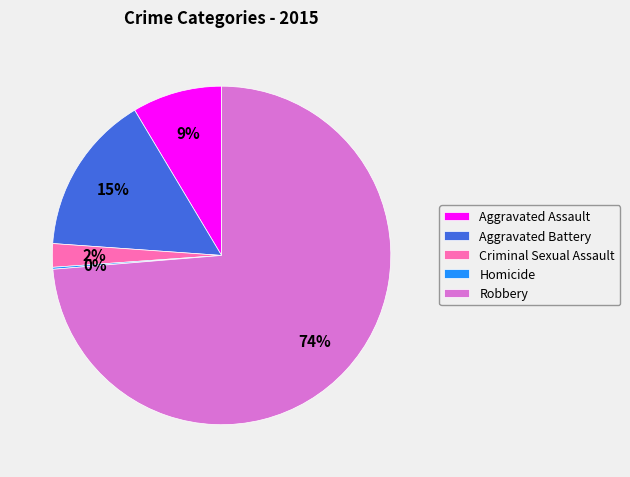

What percentage is the Aggravated Battery slice, to the nearest percent?

15%